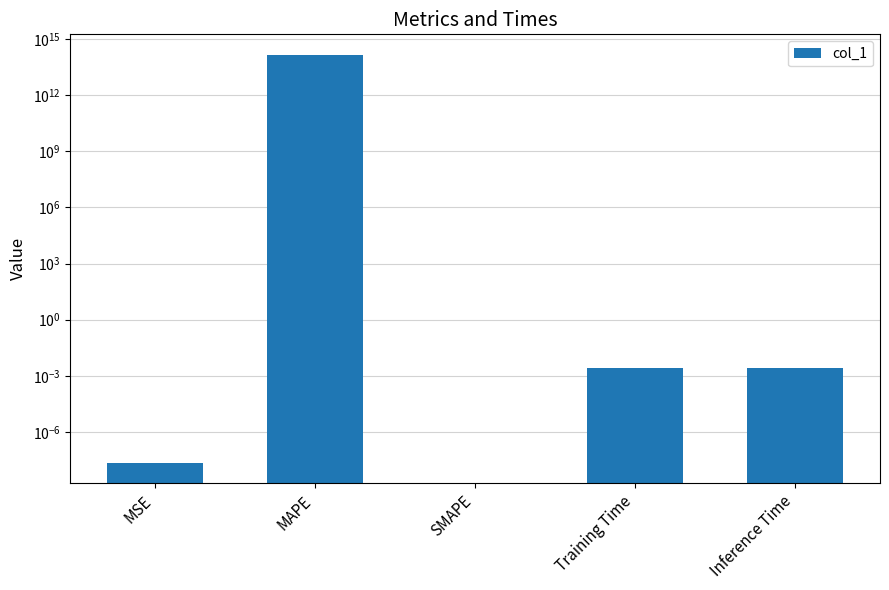

At which label is the value closest to 70434203363519?

MSE